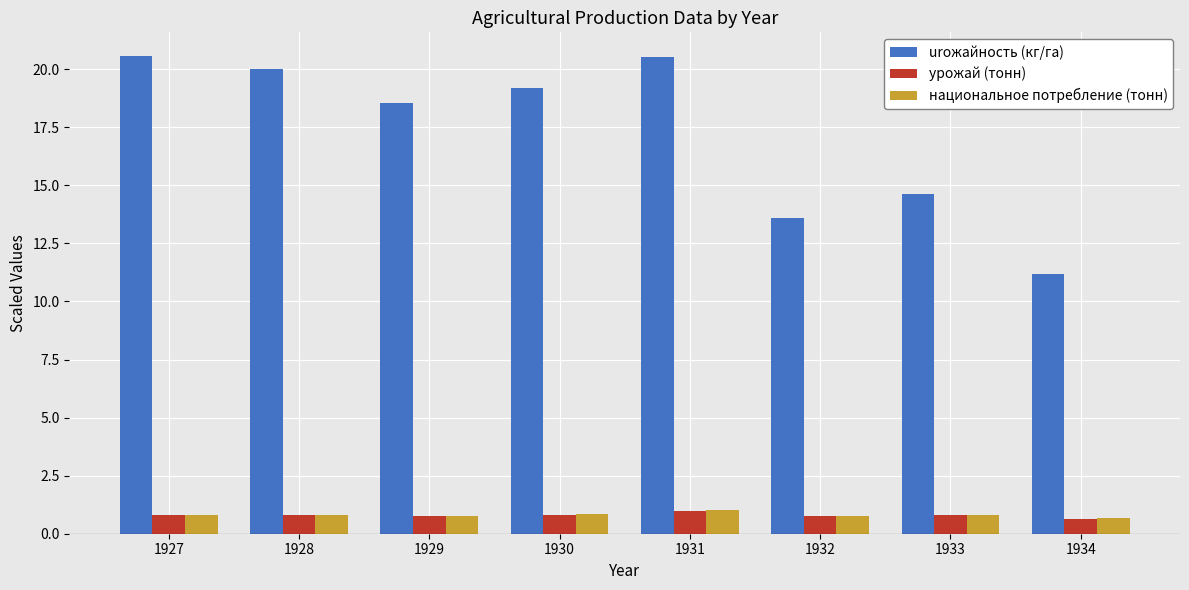

What is the sum of the urожайность (кг/га) values at 1931 and 1934?

31.7